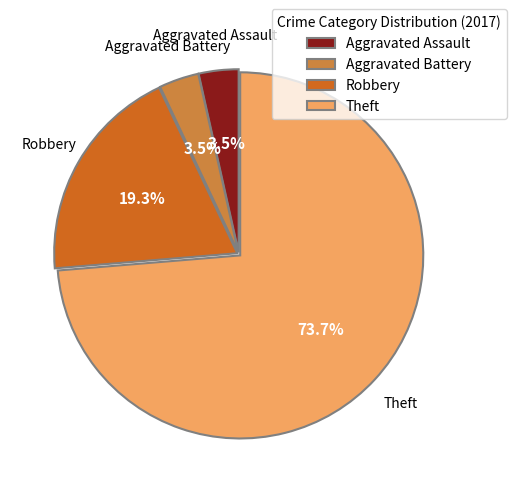

Which category accounts for the majority?

Theft